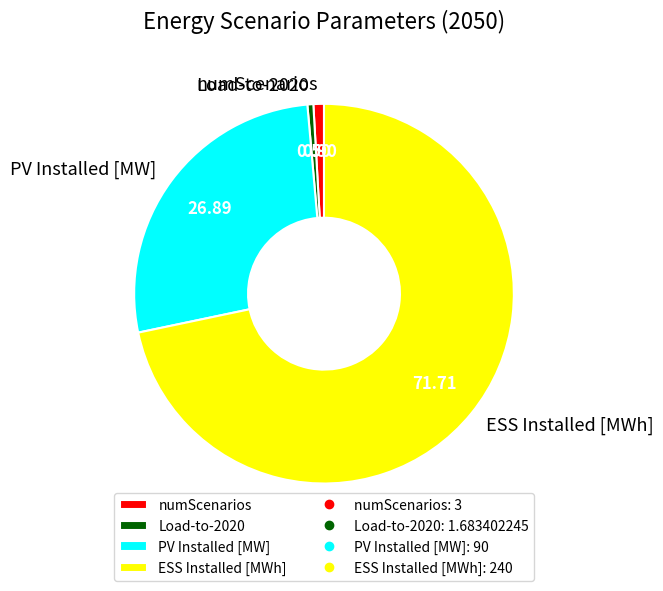

How many slices are in this pie chart?

4